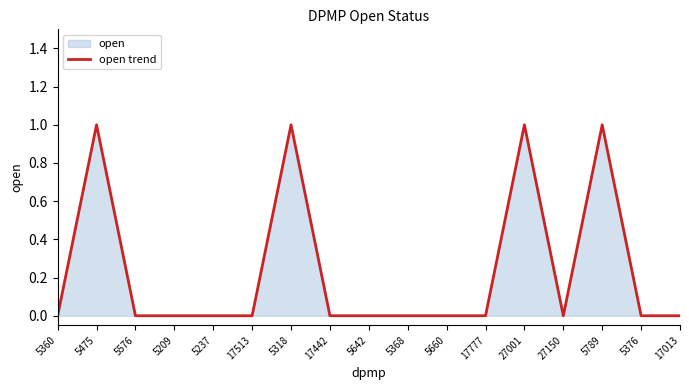

What is the sum of the values at 5789 and 17442?

1